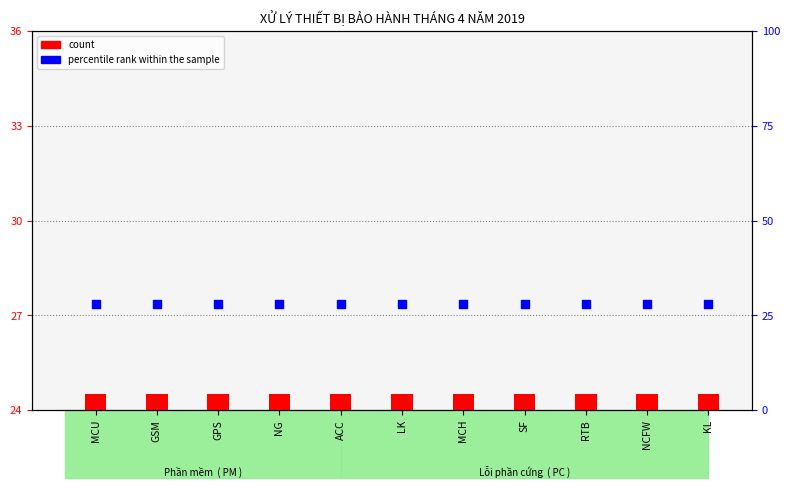

Which series has the largest Y range (max minus min)?

count